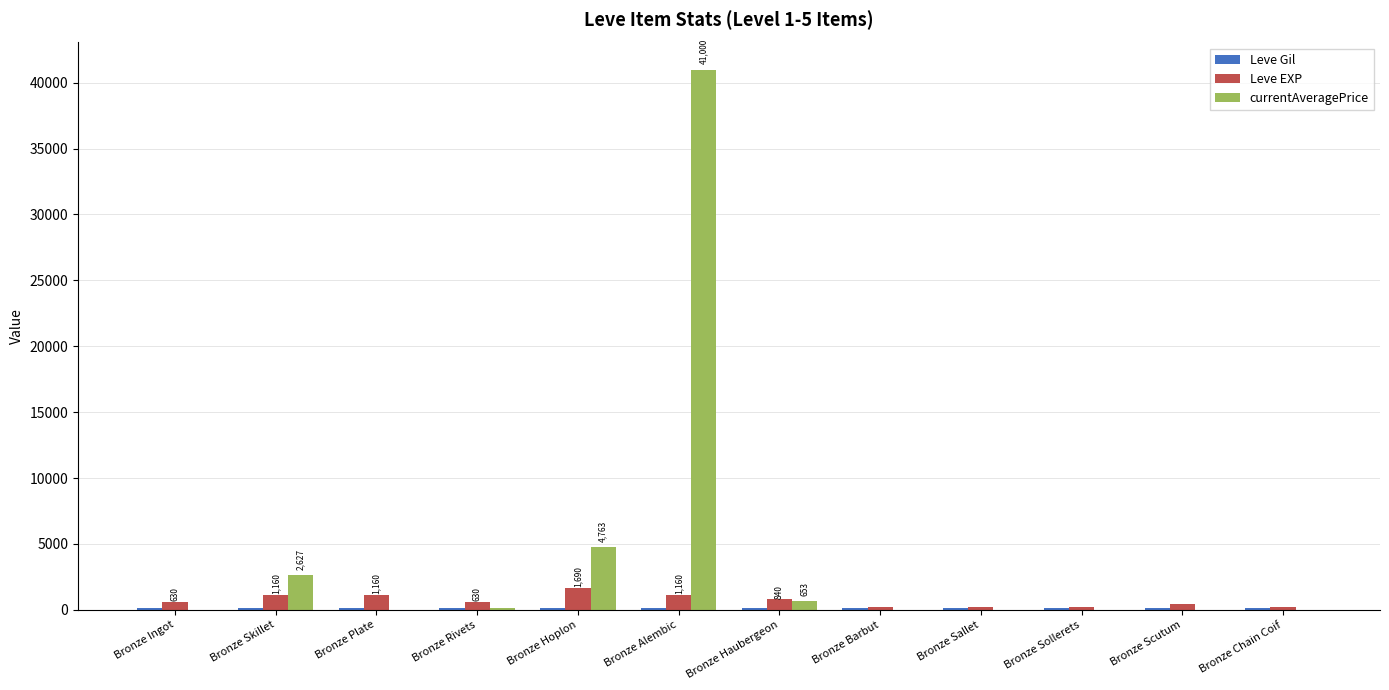

What is the maximum value for Leve EXP?

1690